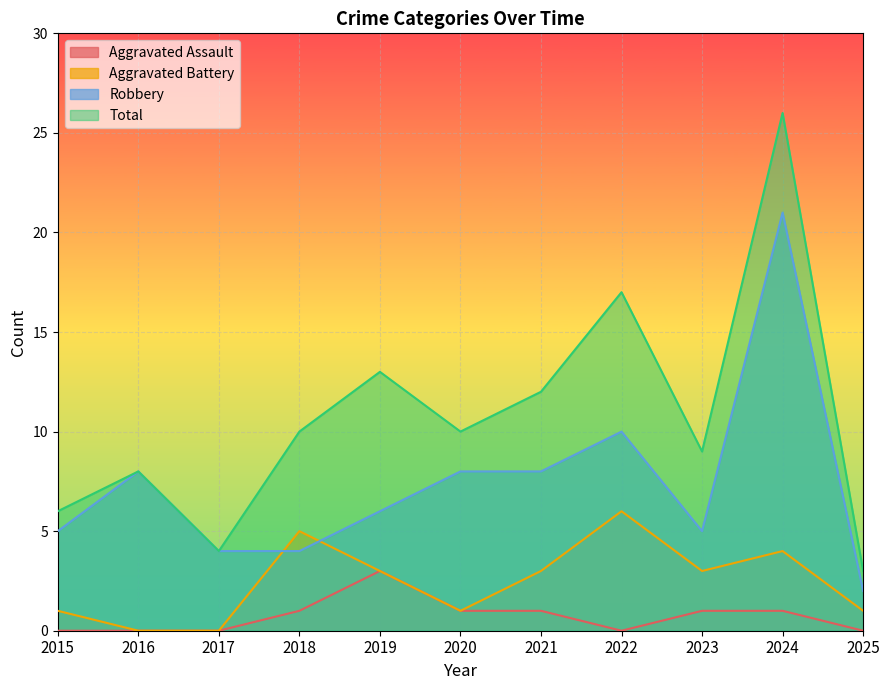

At 2017, list the series in order from largest to smallest.

Robbery, Total, Aggravated Assault, Aggravated Battery